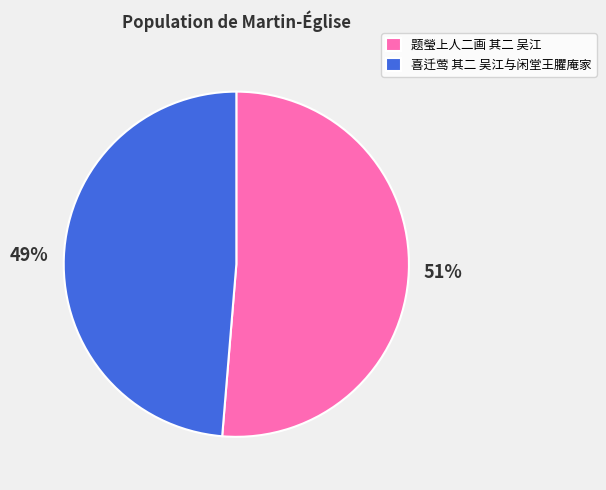

Combined, do 题瑩上人二画 其二 吴江 and 喜迁莺 其二 吴江与闲堂王臞庵家 account for over 50%?

Yes